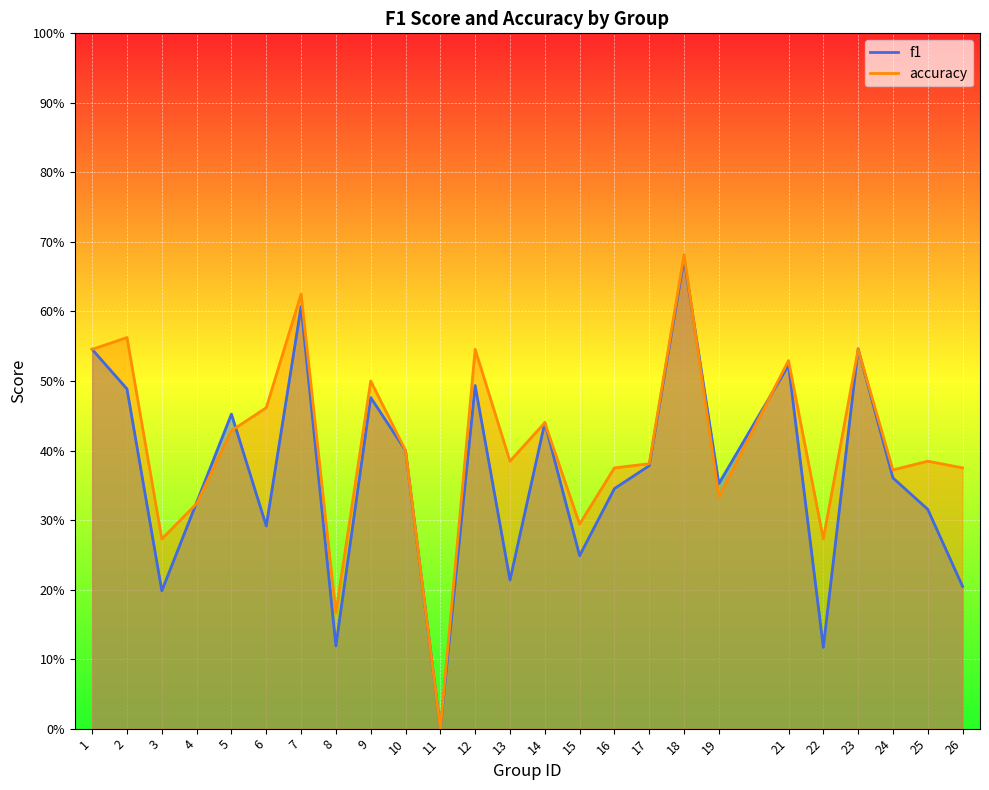

Between which two adjacent categories do f1 and accuracy first intersect?

3 and 4